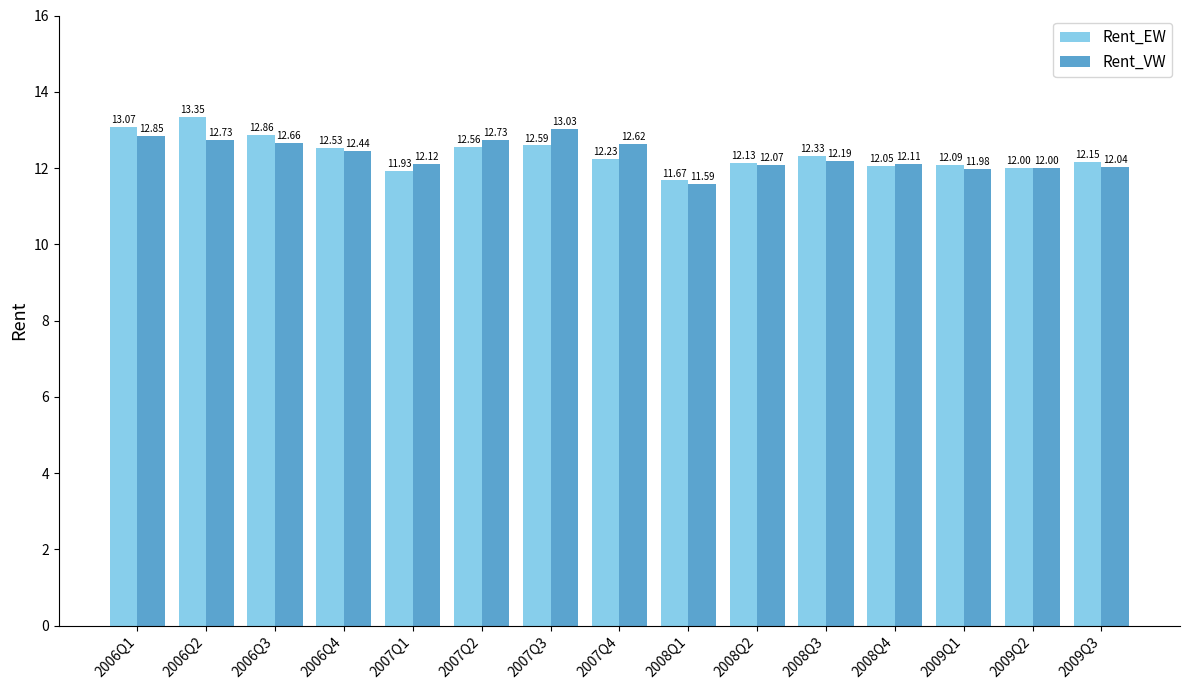

What is the difference between the maximum and minimum values in the Rent_EW series?

1.7